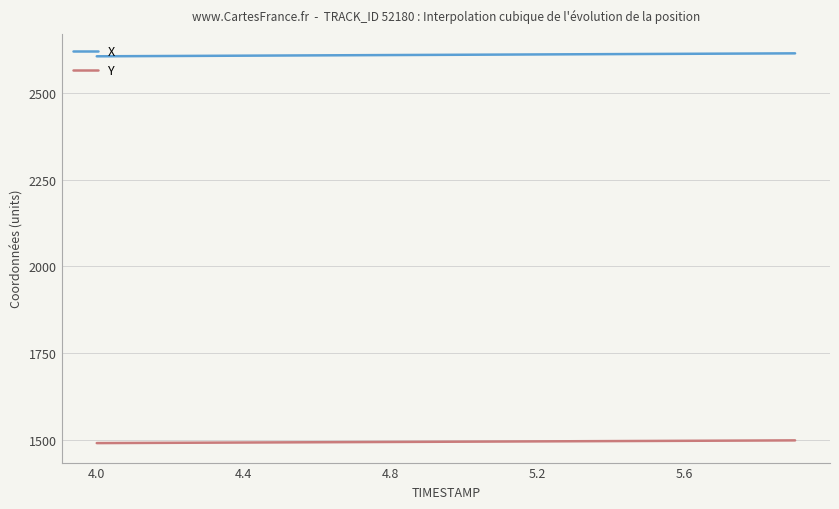

True or false: X and Y intersect in this chart.

False